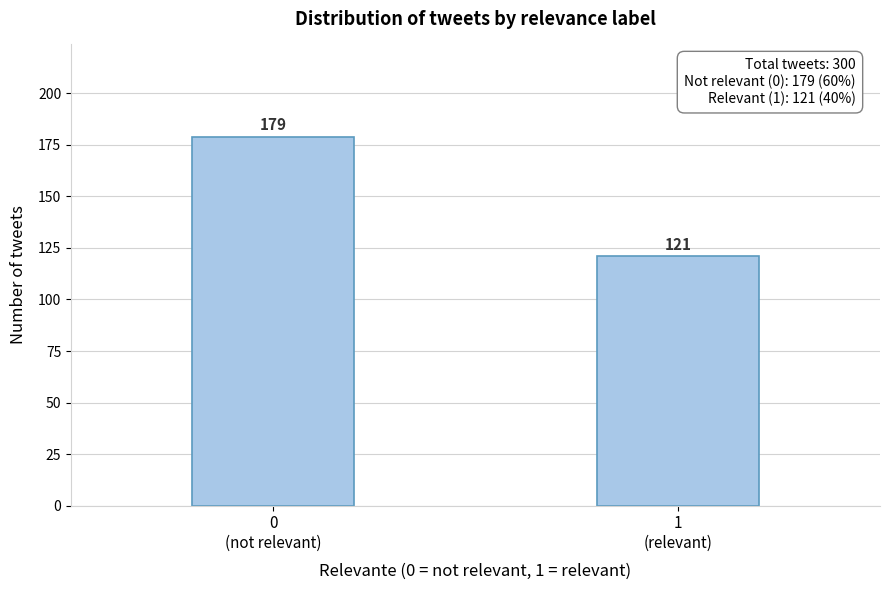

Reading left to right, transcribe all the data shown in this chart.

179	121